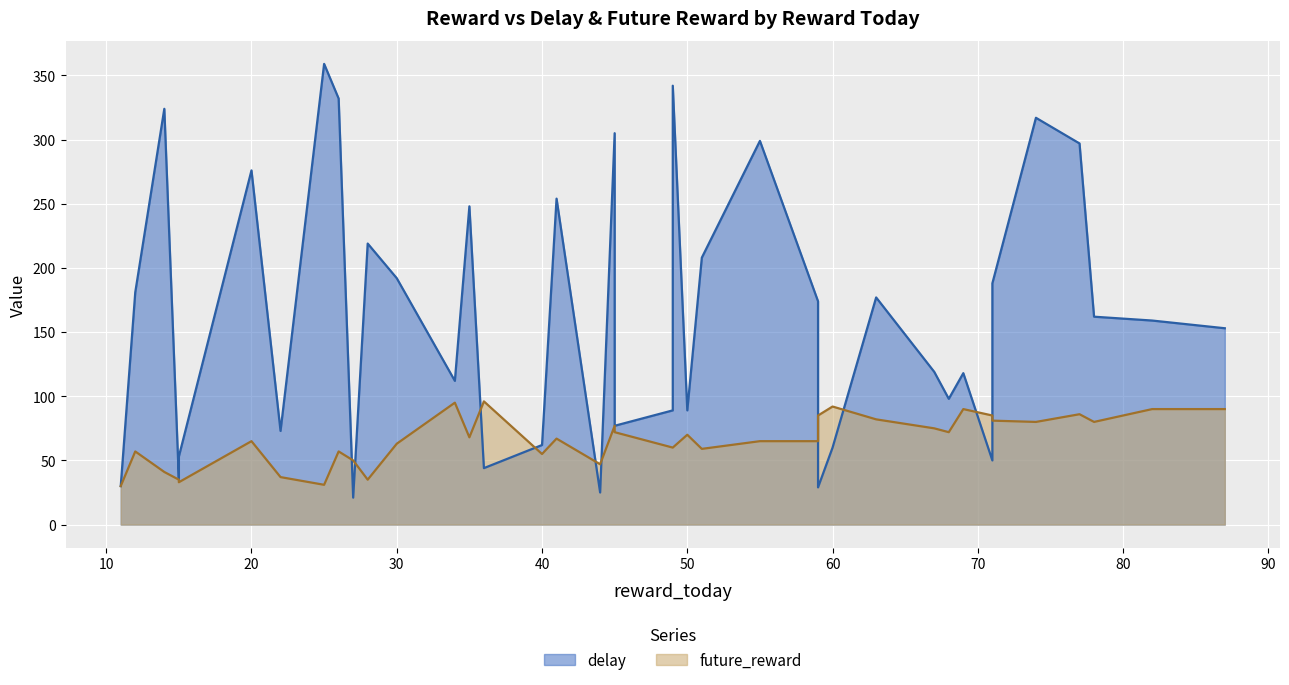

Does the chart display data point markers on the line(s)?

No